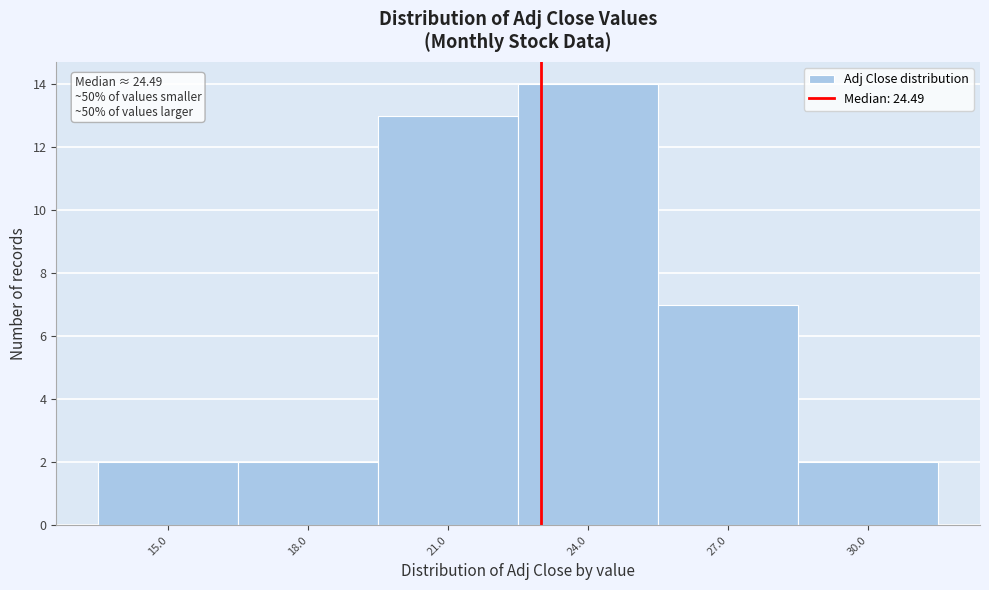

Reading right to left, list all the values displayed in this chart.

2	7	14	13	2	2